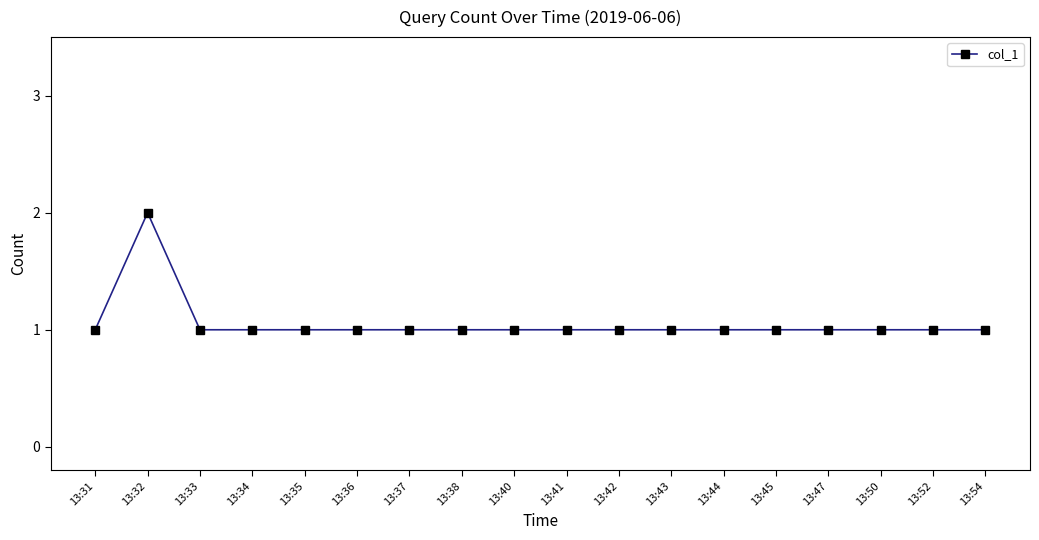

The chart shows a value of 0 at 13:50. True or false?

False